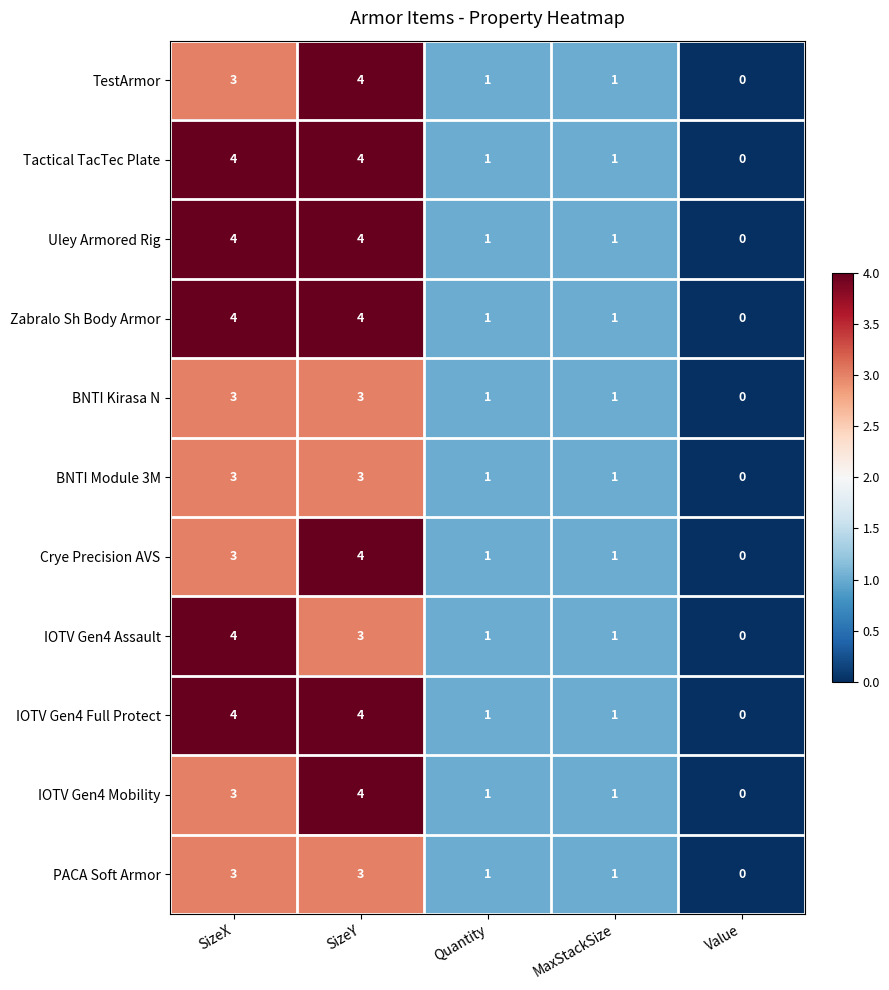

What is the difference between the Zabralo Sh Body Armor values at MaxStackSize and SizeX?

3